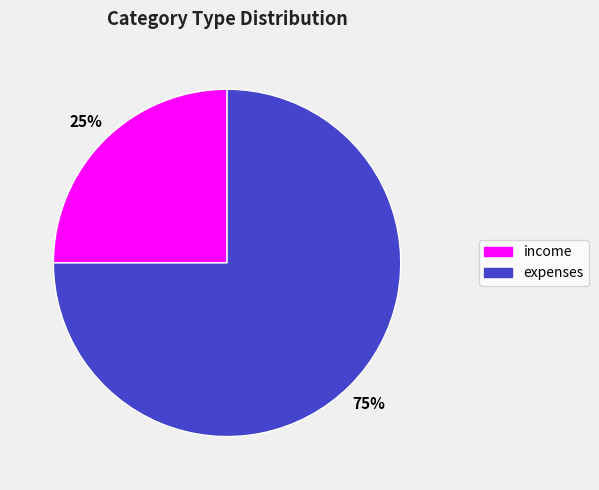

What is the ratio of the value at expenses to the value at income?

3.0